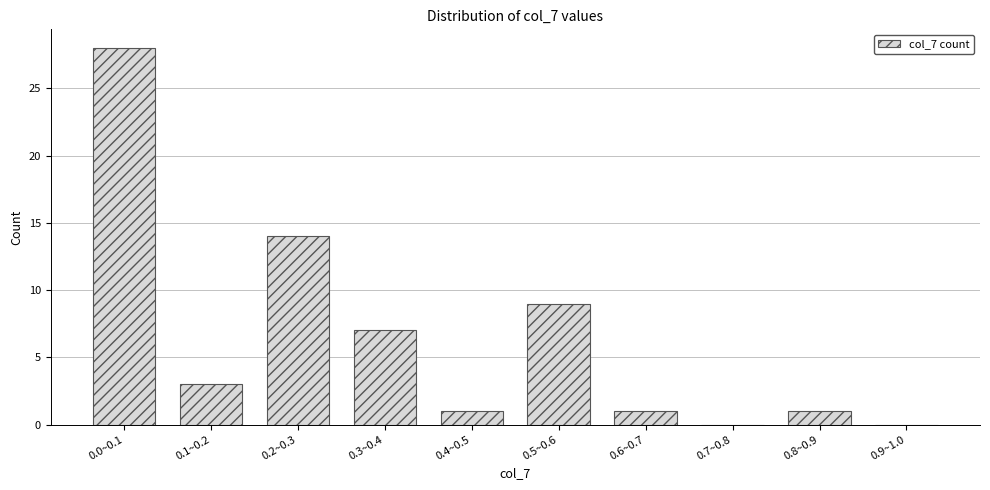

Reading left to right, extract all data points from this chart.

0.0~0.1=28	0.1~0.2=3	0.2~0.3=14	0.3~0.4=7	0.4~0.5=1	0.5~0.6=9	0.6~0.7=1	0.7~0.8=0	0.8~0.9=1	0.9~1.0=0